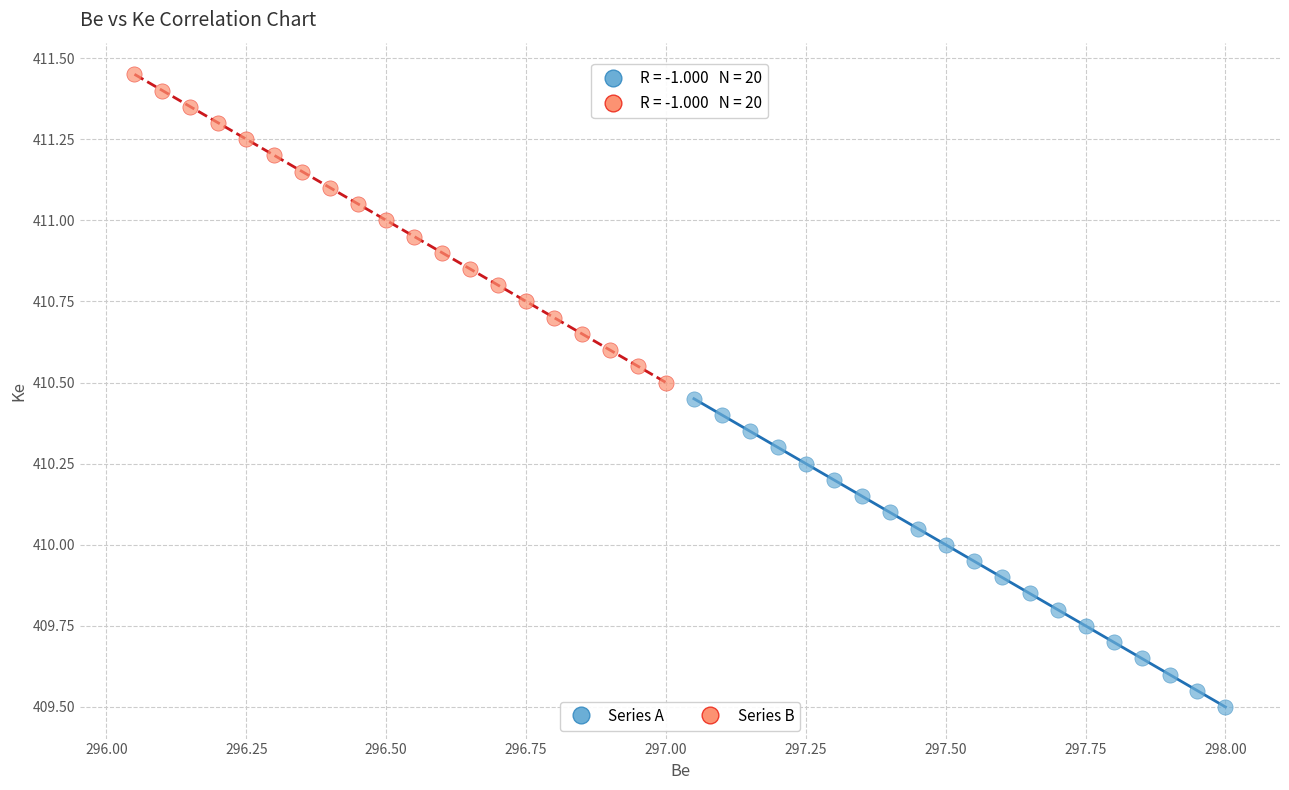

What are all the series names shown in the legend?

Series A, Series B